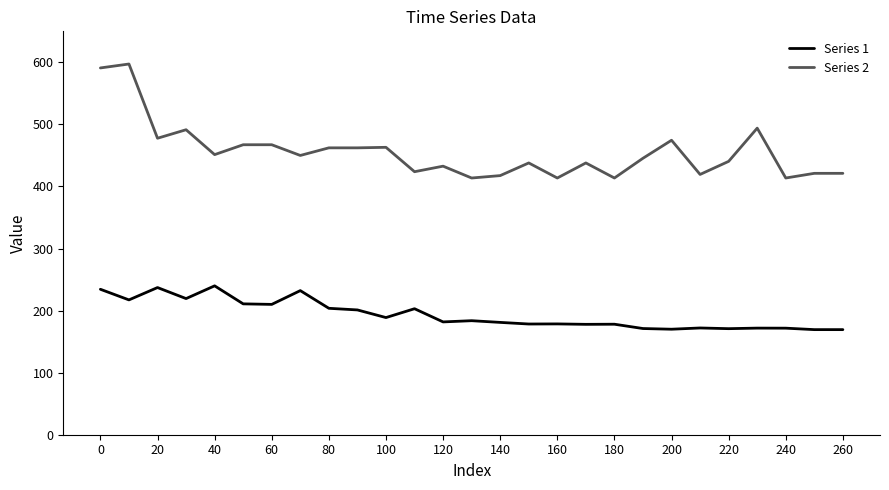

True or false: Series 2 and Series 1 intersect in this chart.

False